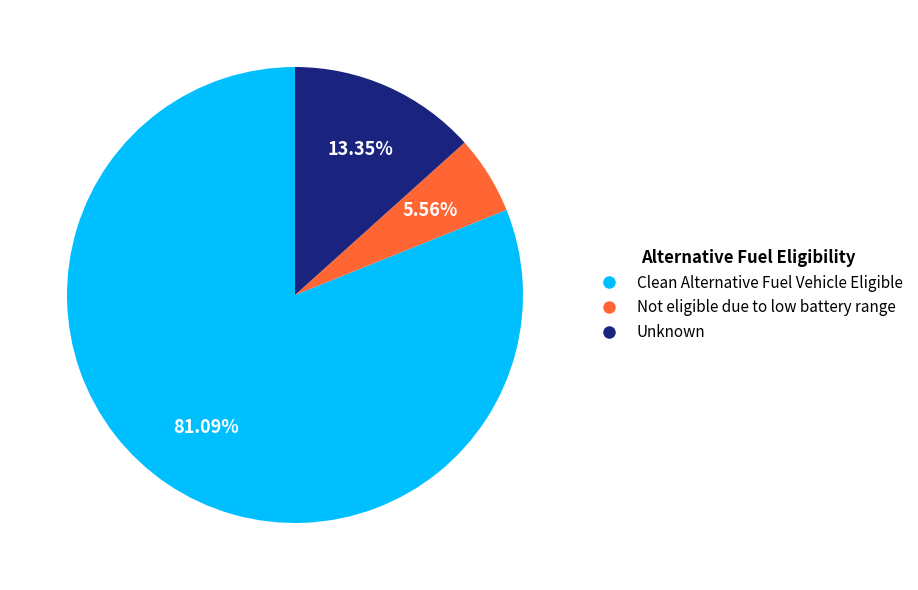

Does any single category account for the majority?

Yes